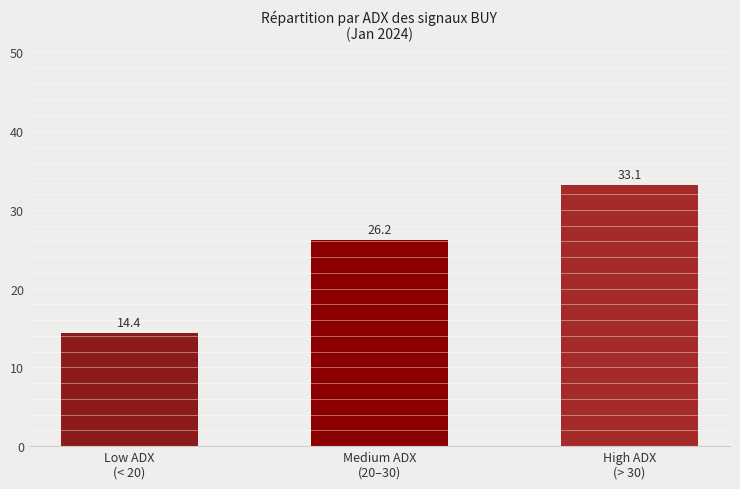

List the labels in order of value, smallest first.

Low ADX
(< 20), Medium ADX
(20–30), High ADX
(> 30)